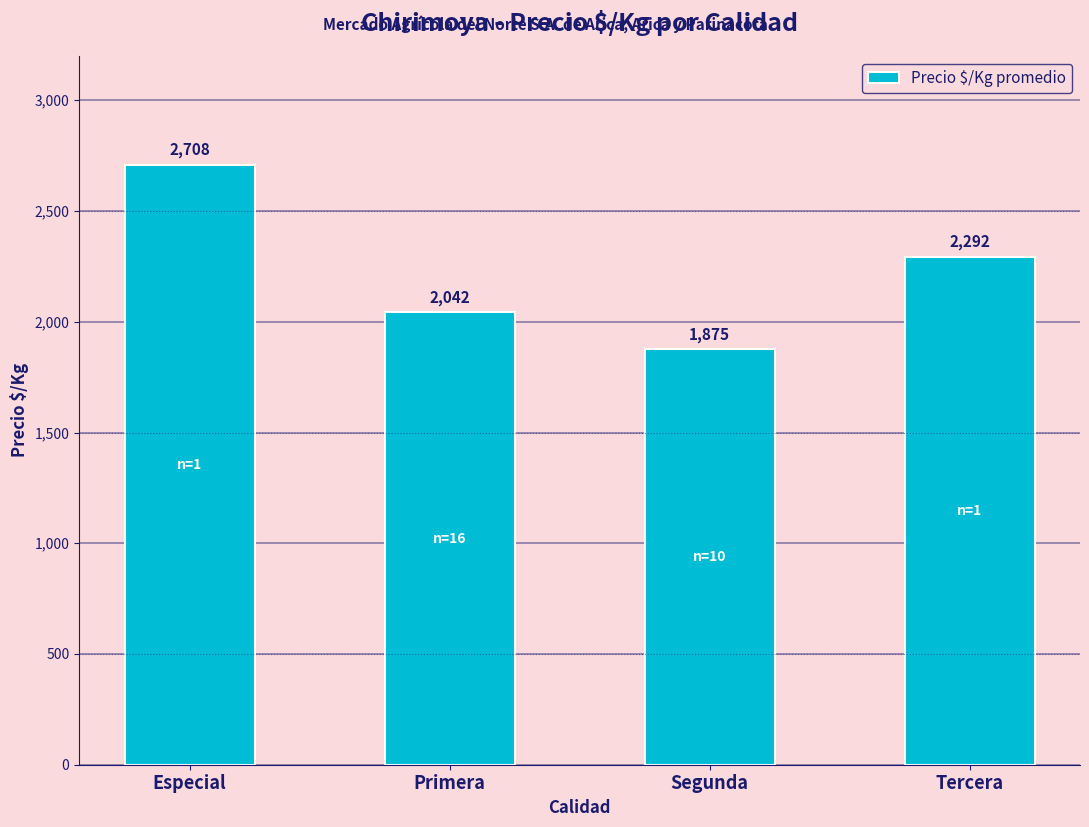

How many data points are less than 2292?

2